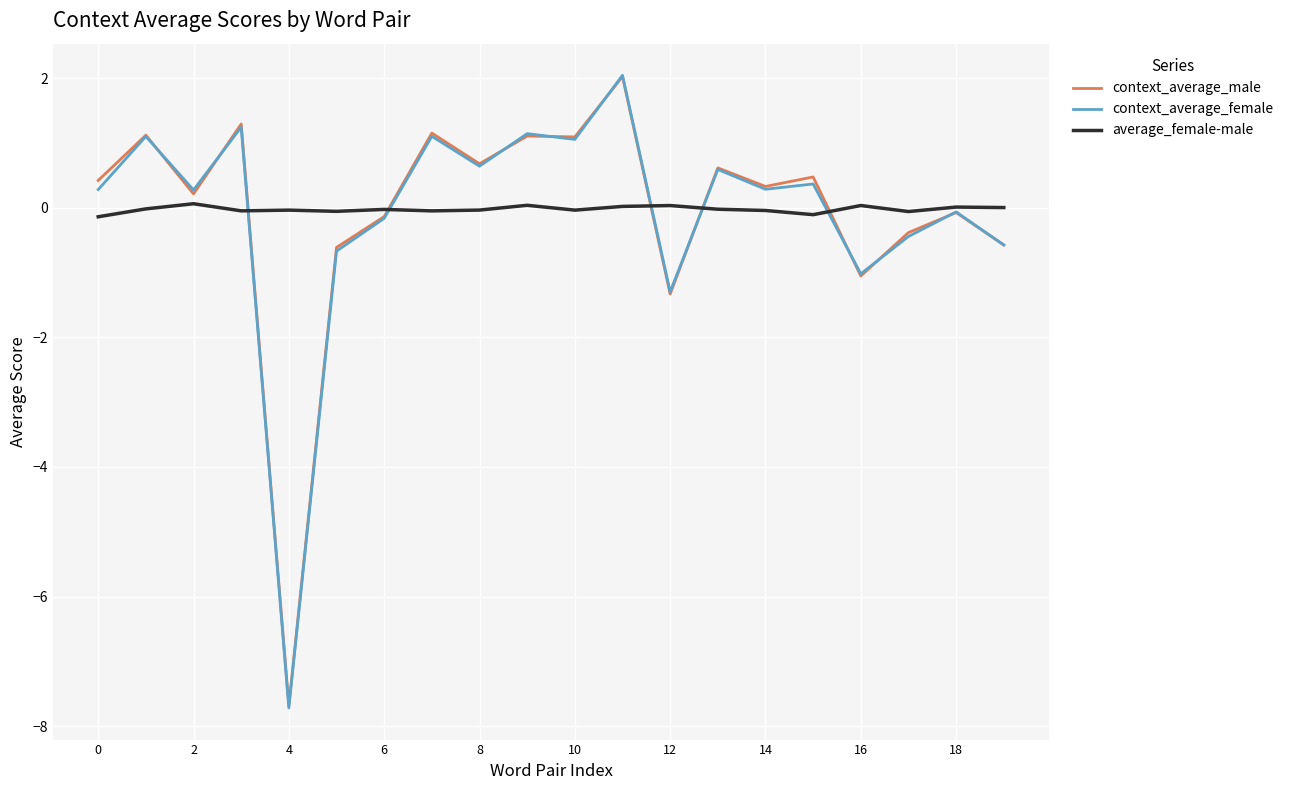

How many lines are shown in the chart?

3